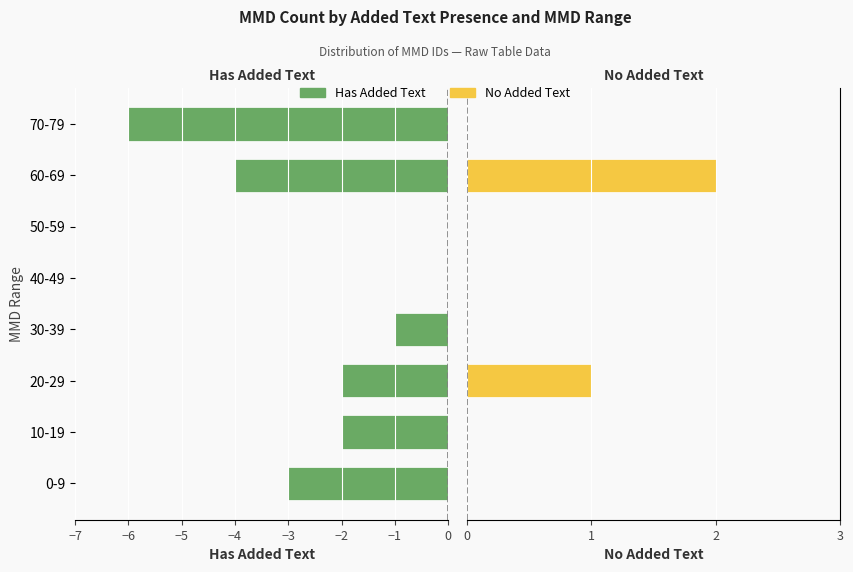

List the series in order of their peak value, lowest first.

Has Added Text, No Added Text